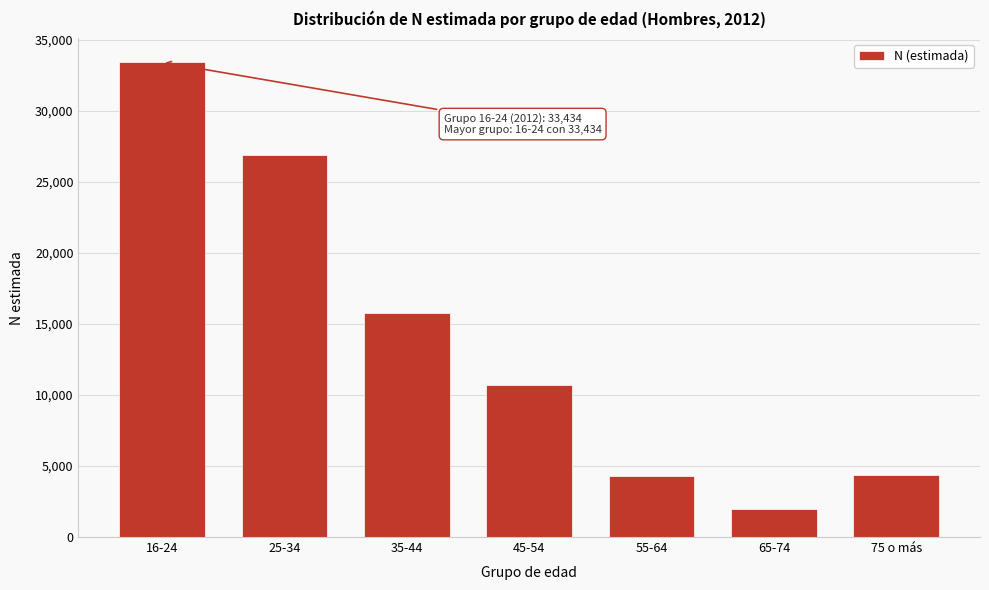

What is the difference between the maximum and second lowest values?

29157